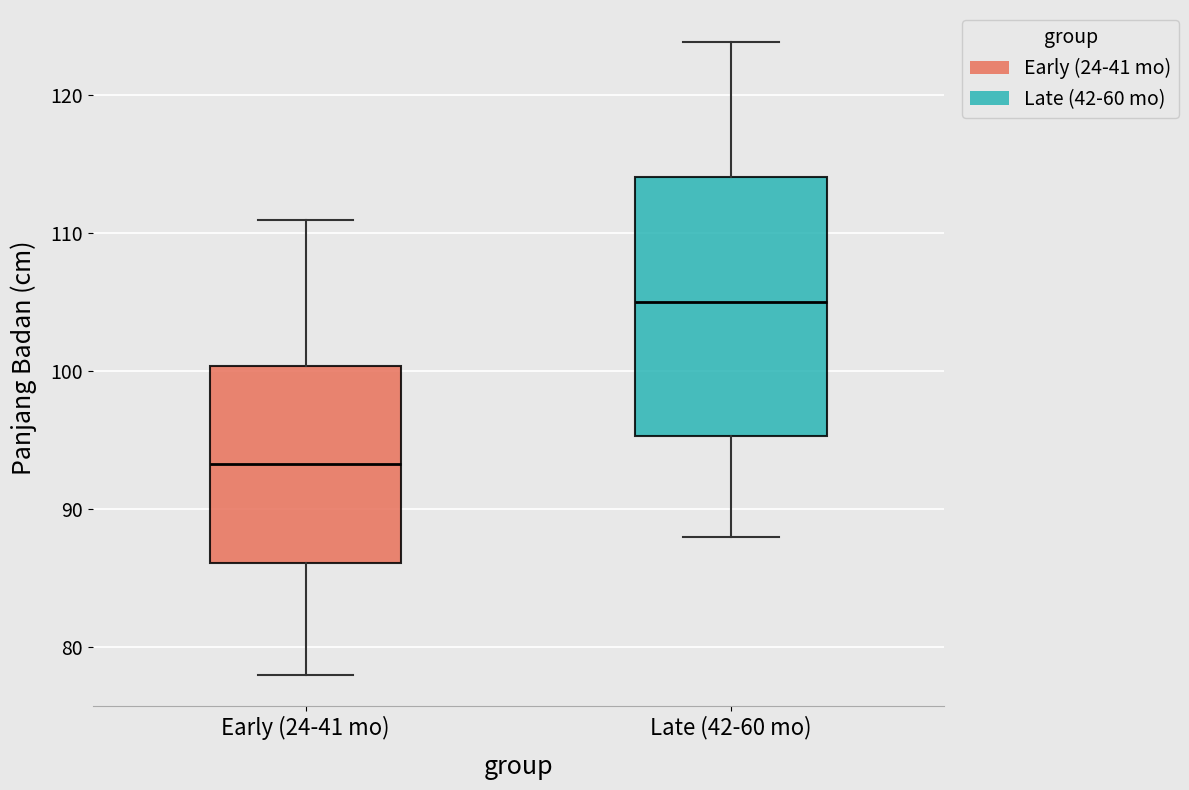

Comparing the boxes themselves (not the whiskers), which one is the tallest?

Late (42-60 mo)